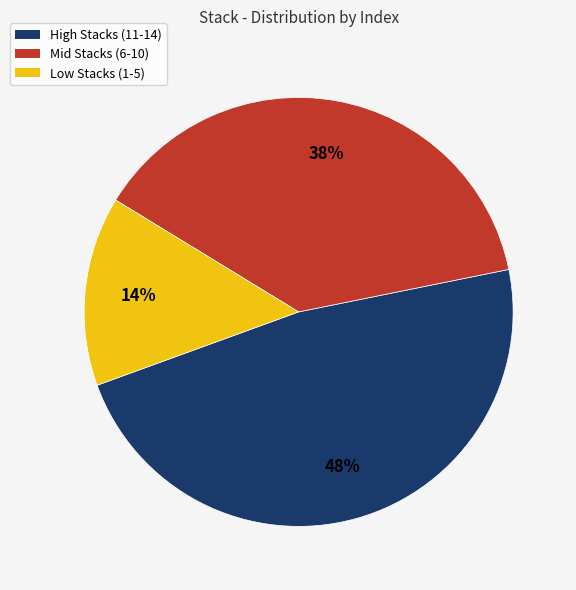

Does any single category account for the majority?

No